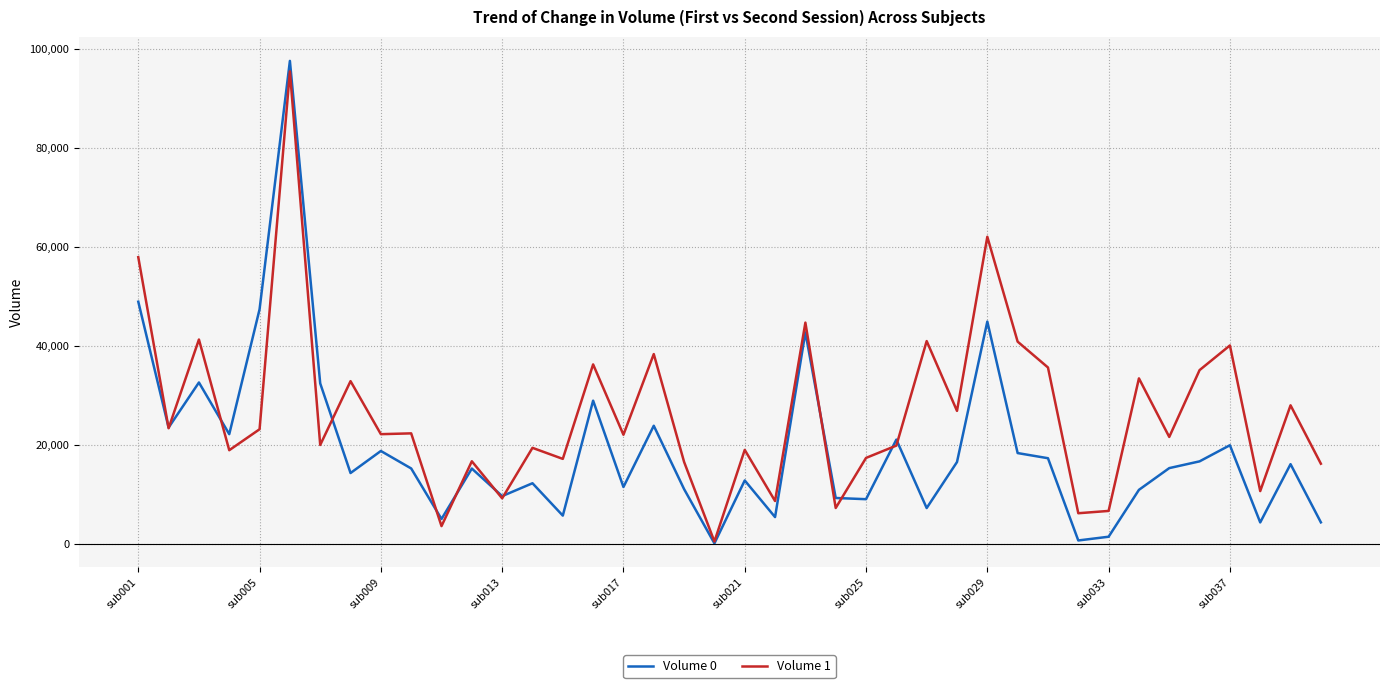

True or false: Volume 0 has more than 0 points higher than both neighbors.

True